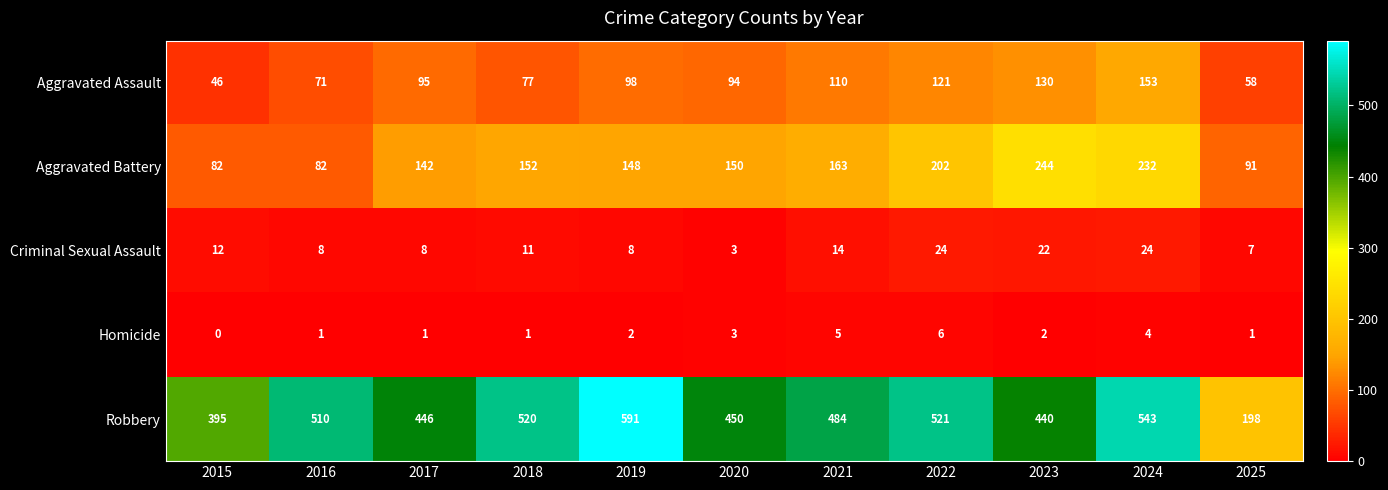

What is the total value across all series at 2018?

761